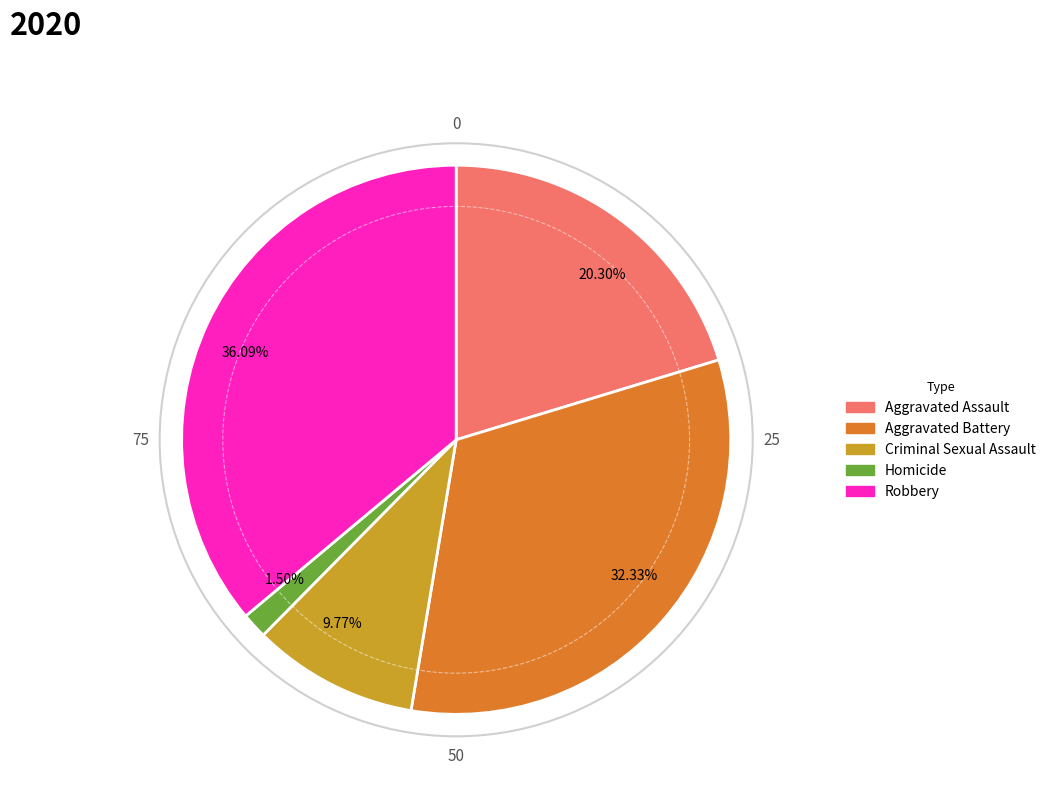

Does 36.09% account for over 50% of the chart?

No